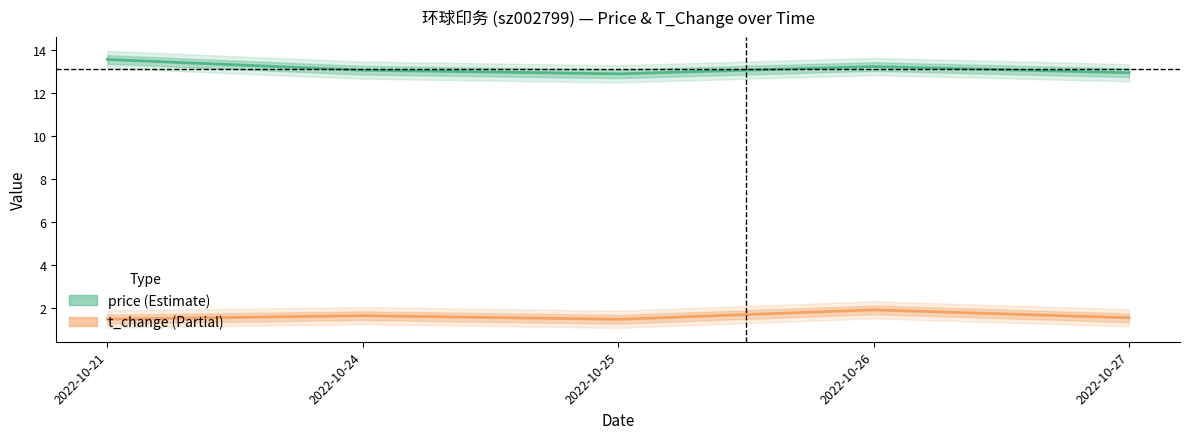

What is the value of the t_change (Partial) point at the 3rd from the left?

1.5